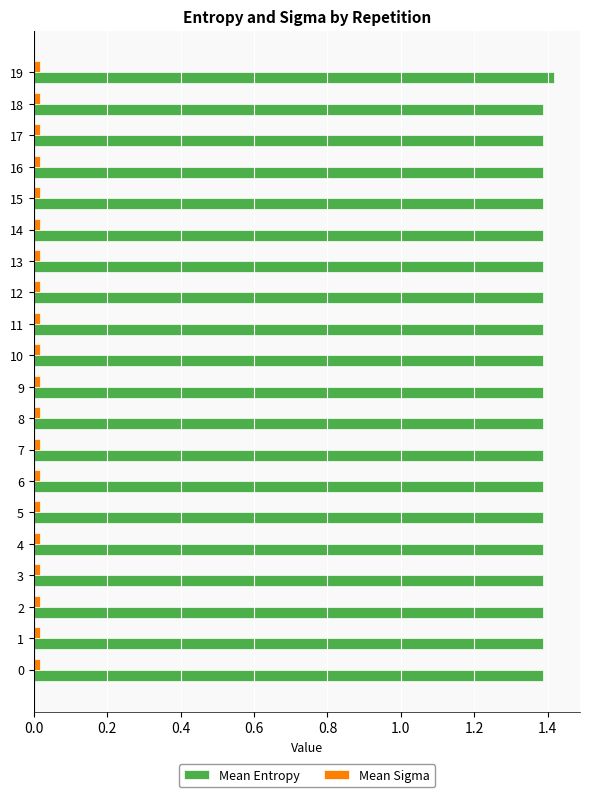

Which series has the widest spread of values?

Mean Entropy